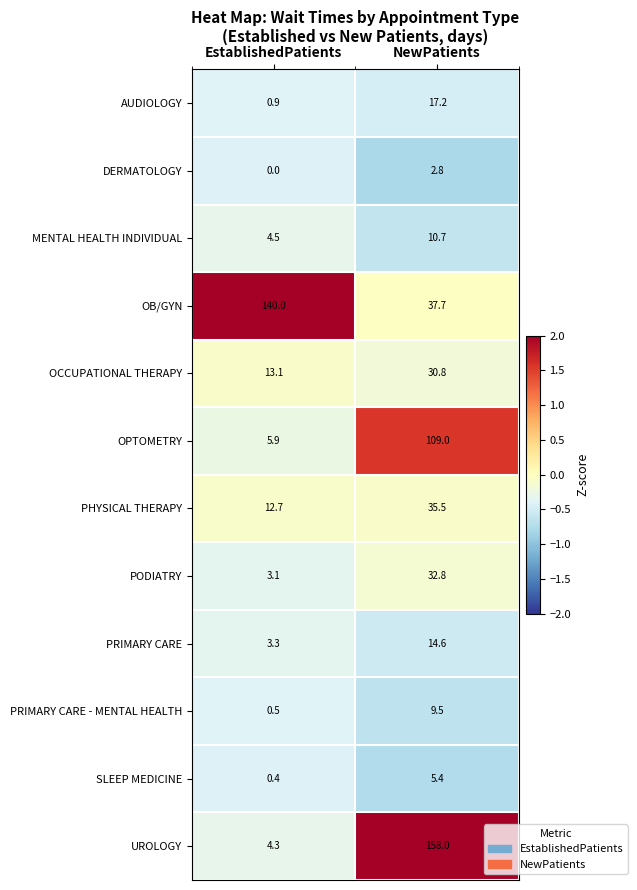

Read the PHYSICAL THERAPY value at EstablishedPatients.

12.7